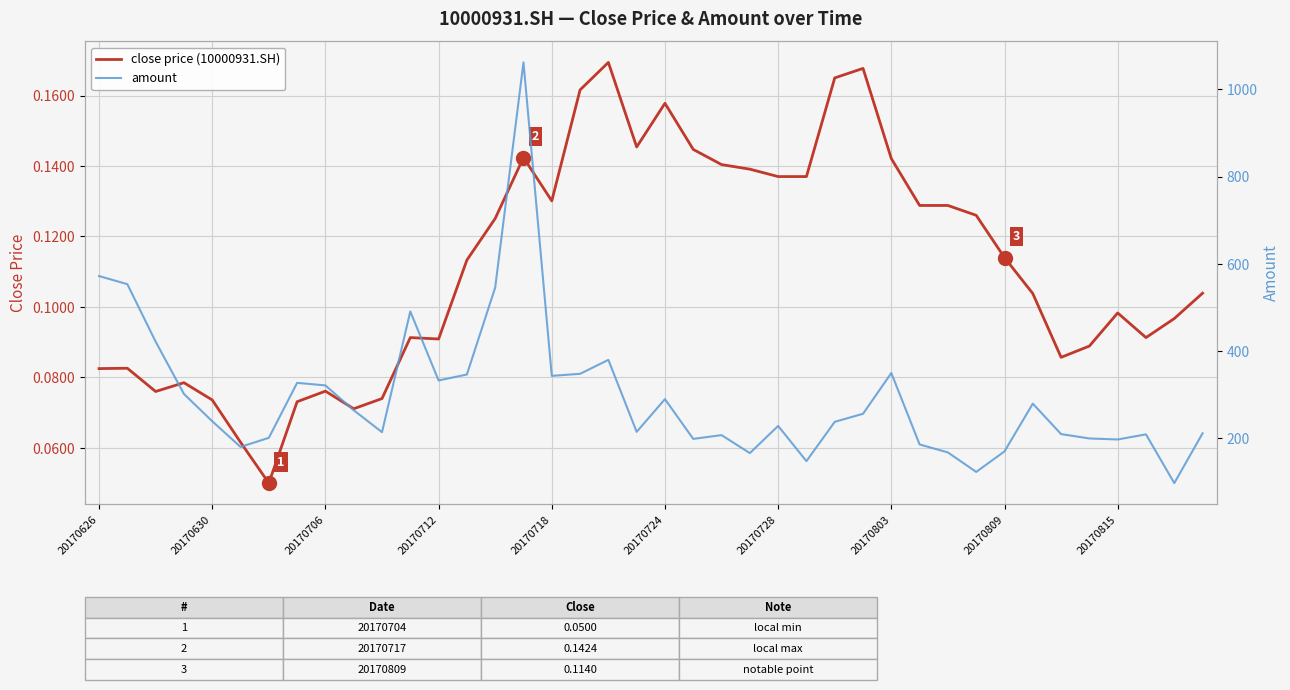

True or false: amount and close price (10000931.SH) cross at least once.

False